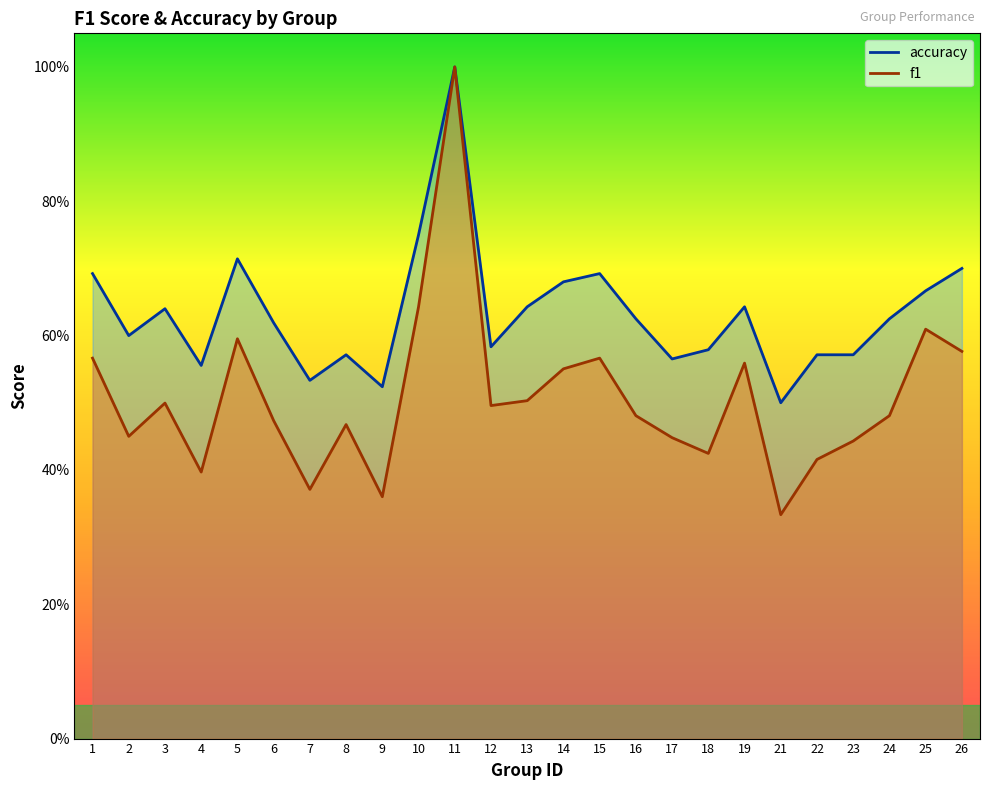

Reading left to right, list all the values displayed in this chart.

f1: 0.6	0.5	0.5	0.4	0.6	0.5	0.4	0.5	0.4	0.6	1.0	0.5	0.5	0.6	0.6	0.5	0.4	0.4	0.6	0.3	0.4	0.4	0.5	0.6	0.6
accuracy: 0.7	0.6	0.6	0.6	0.7	0.6	0.5	0.6	0.5	0.8	1.0	0.6	0.6	0.7	0.7	0.6	0.6	0.6	0.6	0.5	0.6	0.6	0.6	0.7	0.7